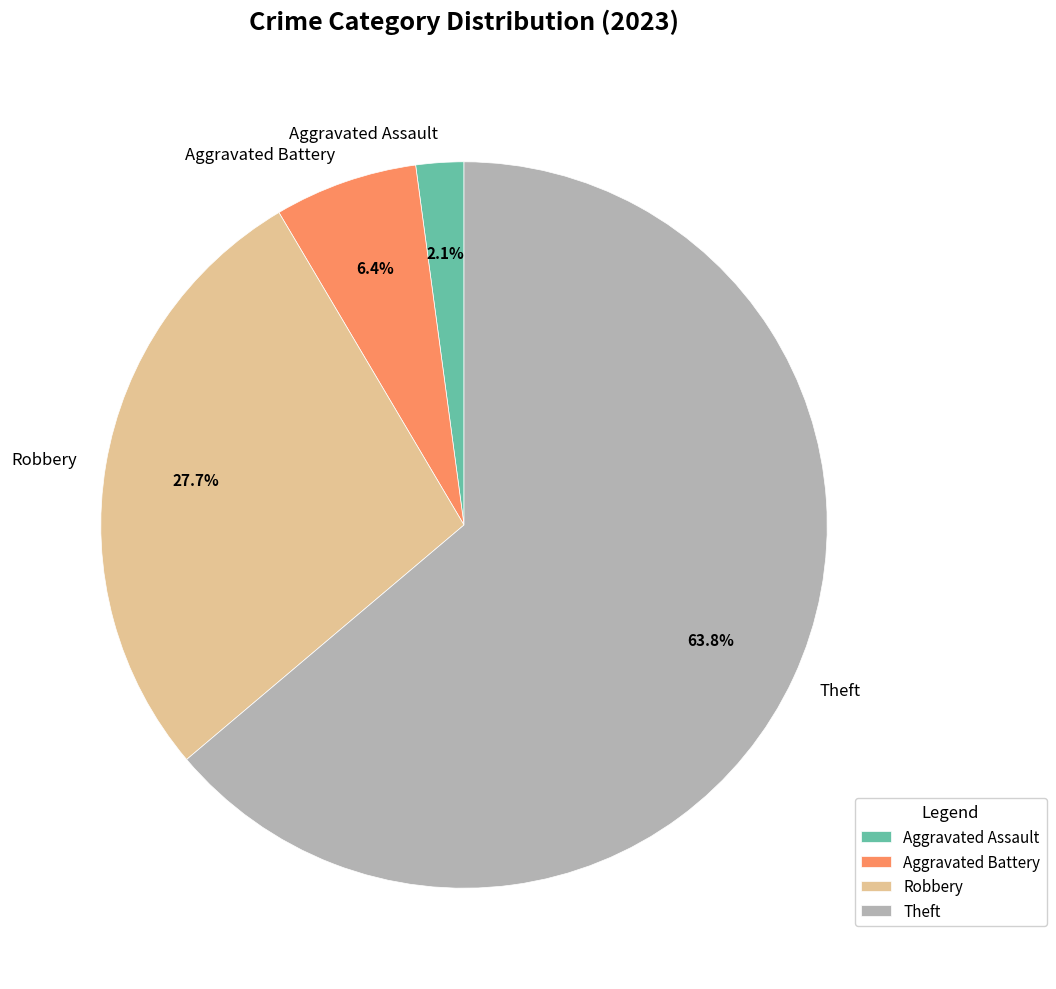

True or false: Theft accounts for 51% of the total.

False